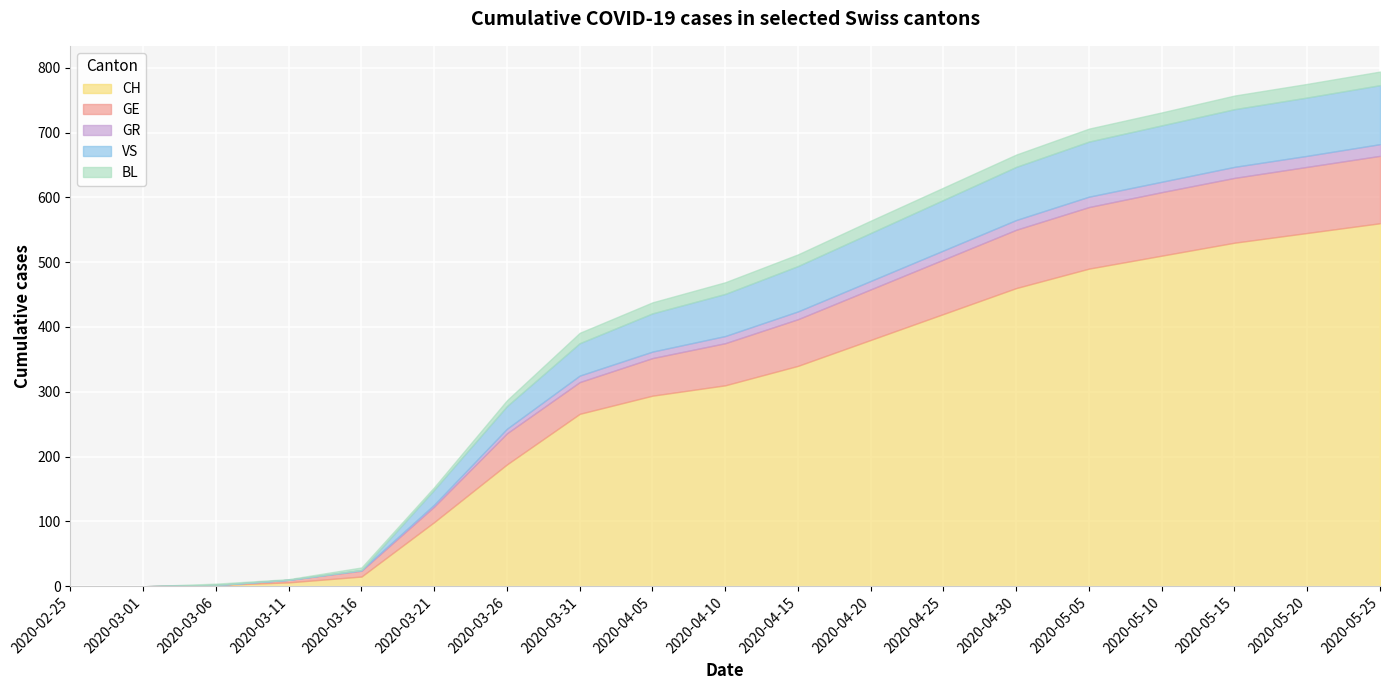

At which label does BL reach its peak?

2020-05-15